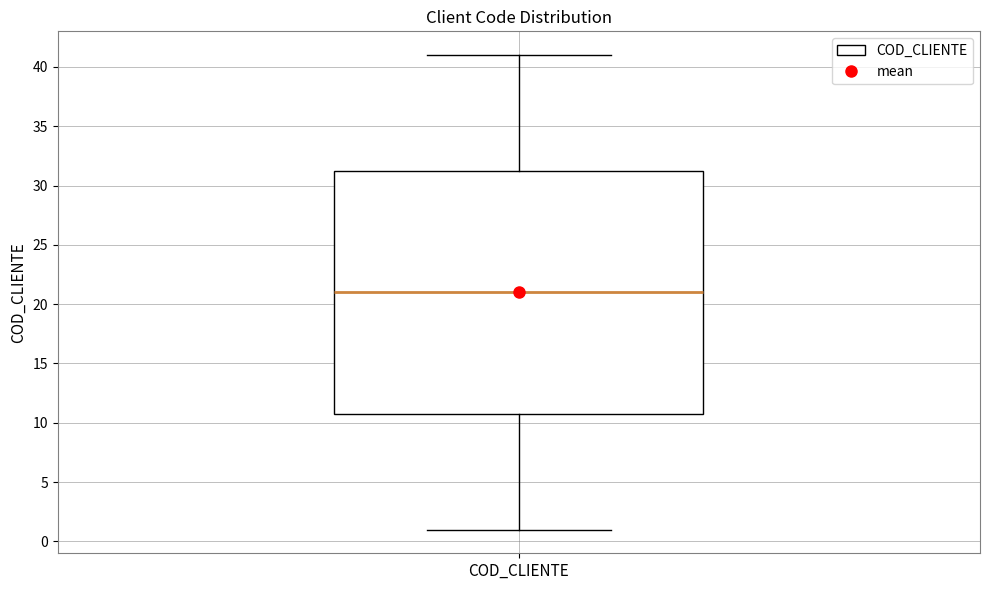

Transcribe this box plot: give where the median line is, the range the box spans, and where the two whiskers end, as read against the y-axis. The values are not printed on the chart, so give them approximately, as read against the axis.

median 21.0, box 11.0 to 31.5, whiskers 1.0 to 41.0